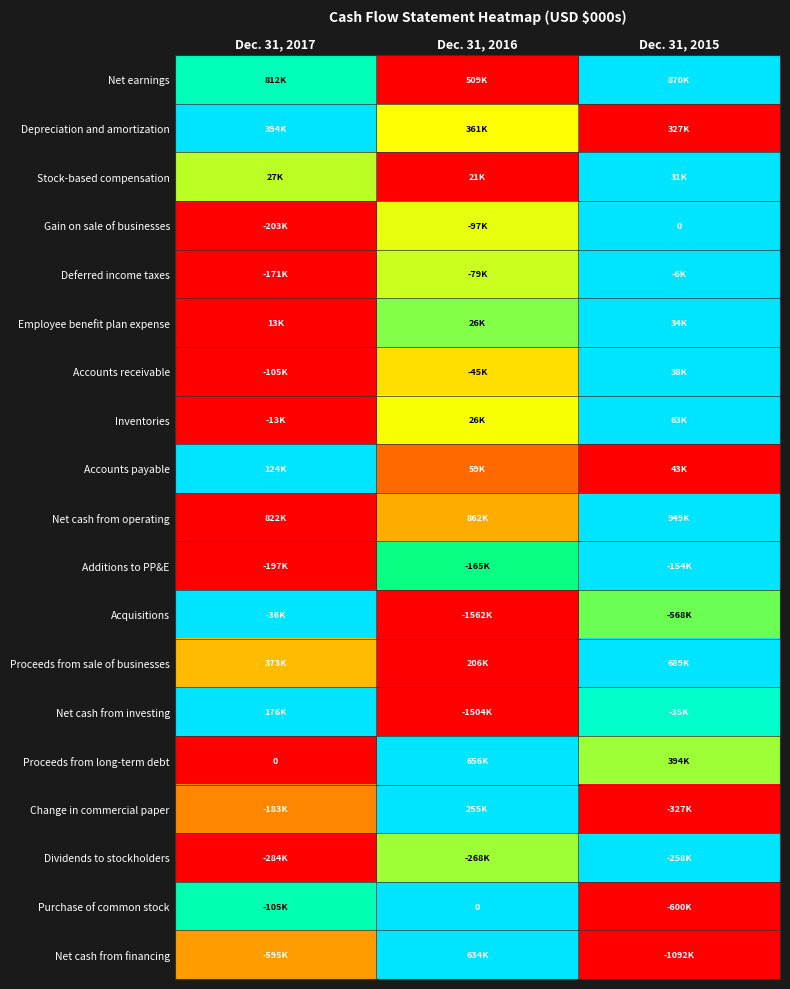

Between Dec. 31, 2016 and Dec. 31, 2017, which is larger?

Dec. 31, 2017